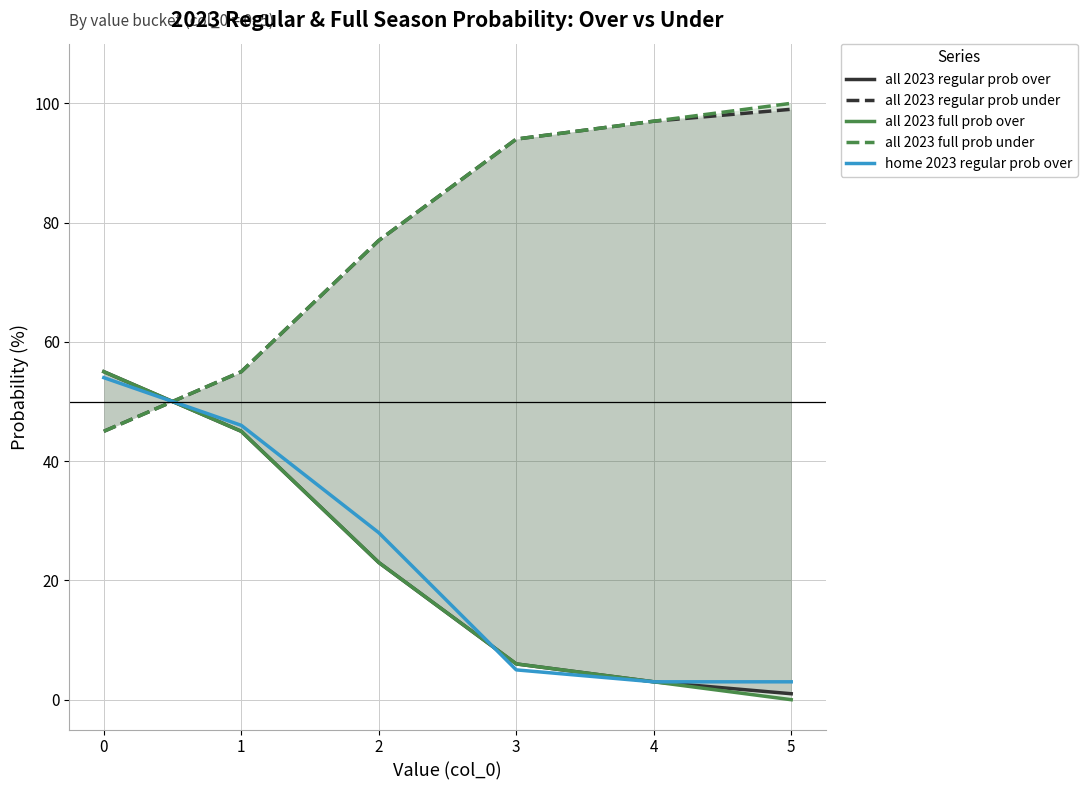

Where do all 2023 full prob over and all 2023 regular prob under first cross each other?

0 and 1